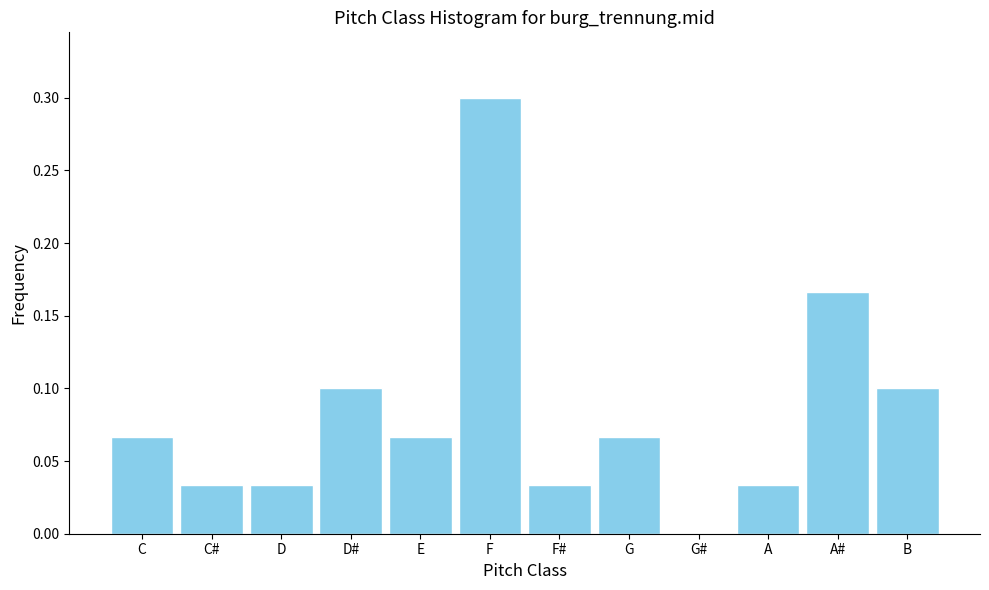

Between C and D#, which is larger?

D#